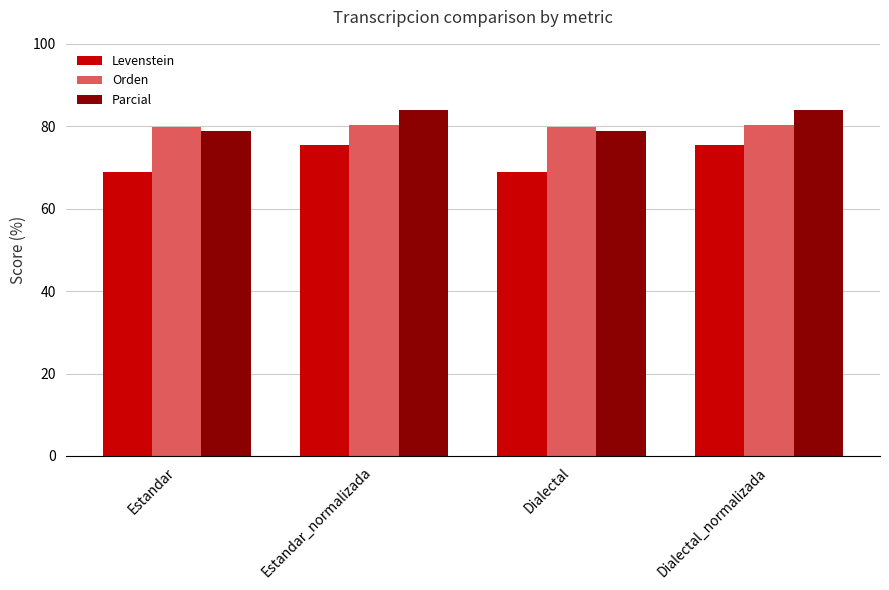

How many data points in Levenstein are less than 75?

2